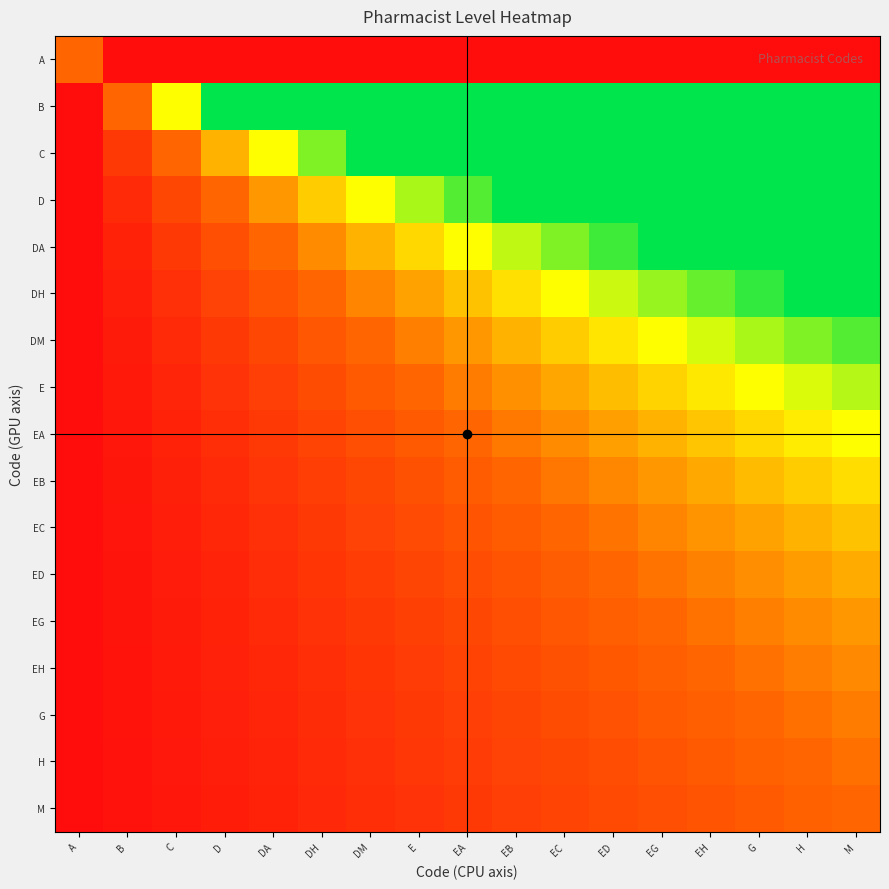

What is the total value across all series at G?

10.1